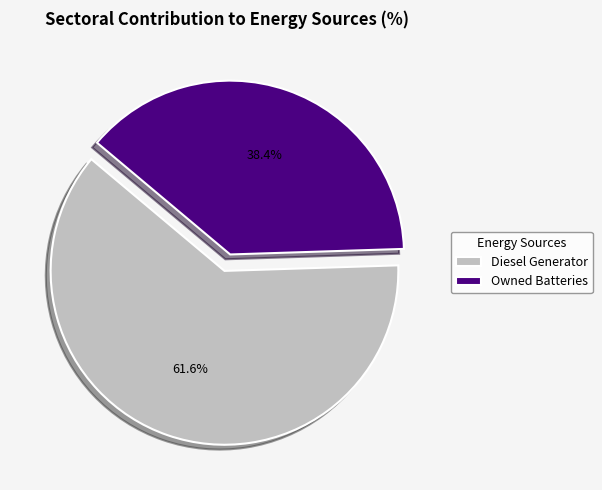

Which slice is the smallest?

Owned Batteries